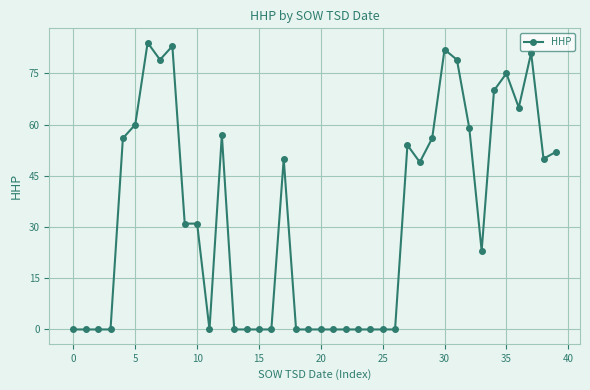

True or false: there are more than 0 points higher than both neighbors.

True